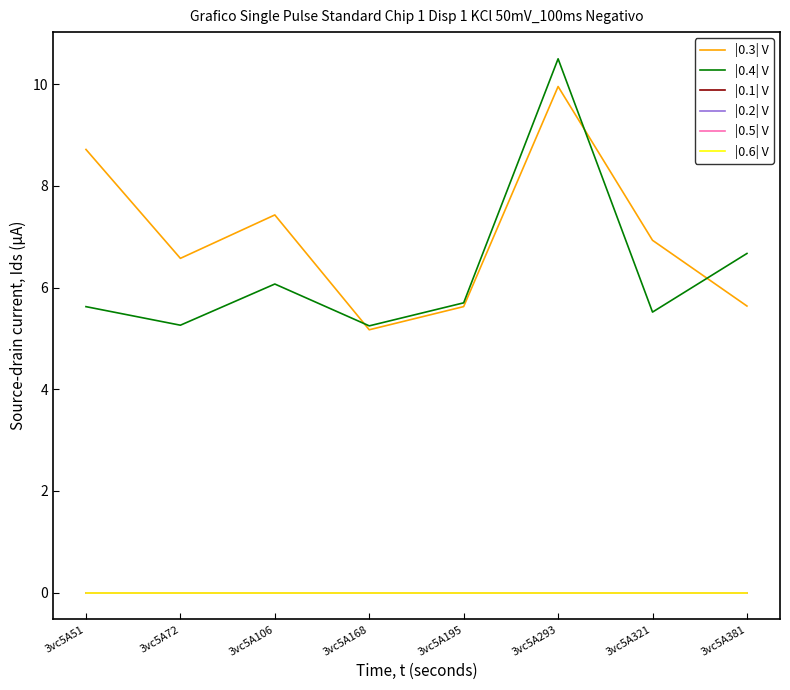

Is it true that |0.3| V equals 7.6 at 3vc5A381?

False